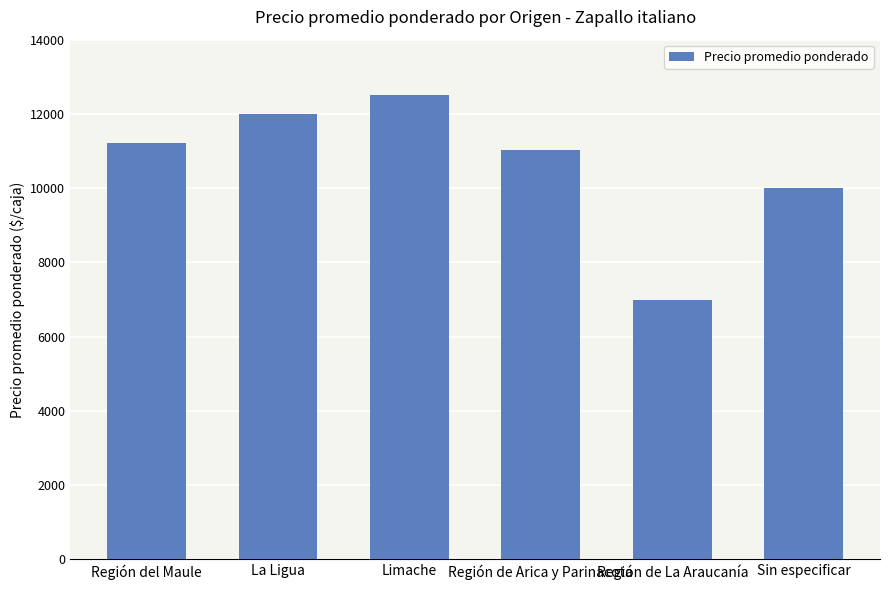

What is the change in value from Región de Arica y Parinacota to Sin especificar?

-1032